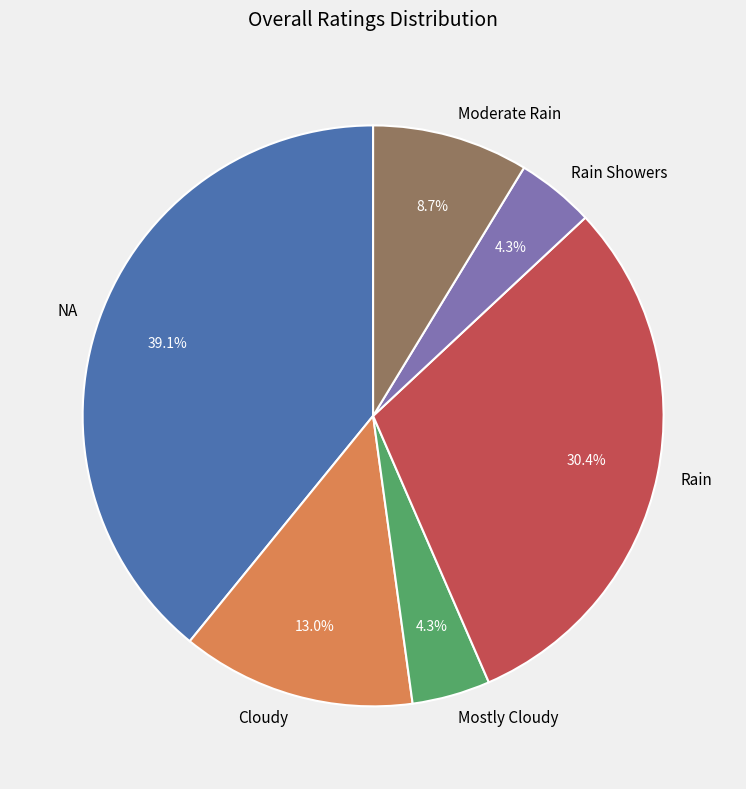

How many slices are in this pie chart?

6